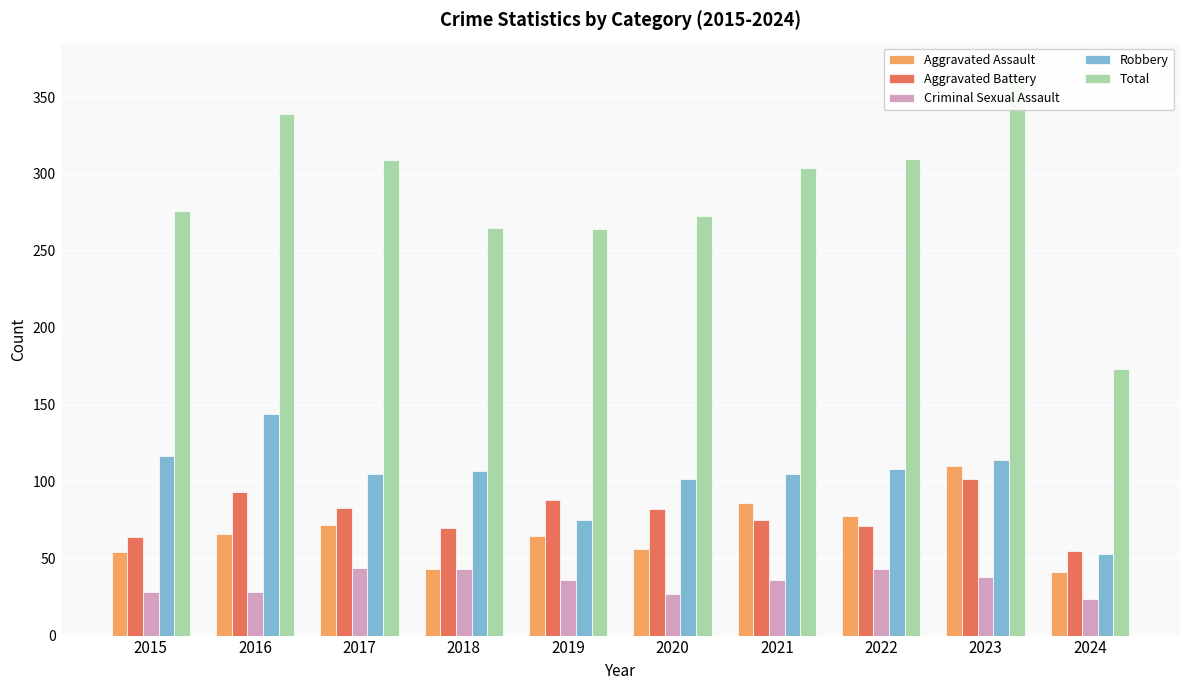

Rank the series at 2024 from lowest to highest value.

Criminal Sexual Assault, Aggravated Assault, Robbery, Aggravated Battery, Total